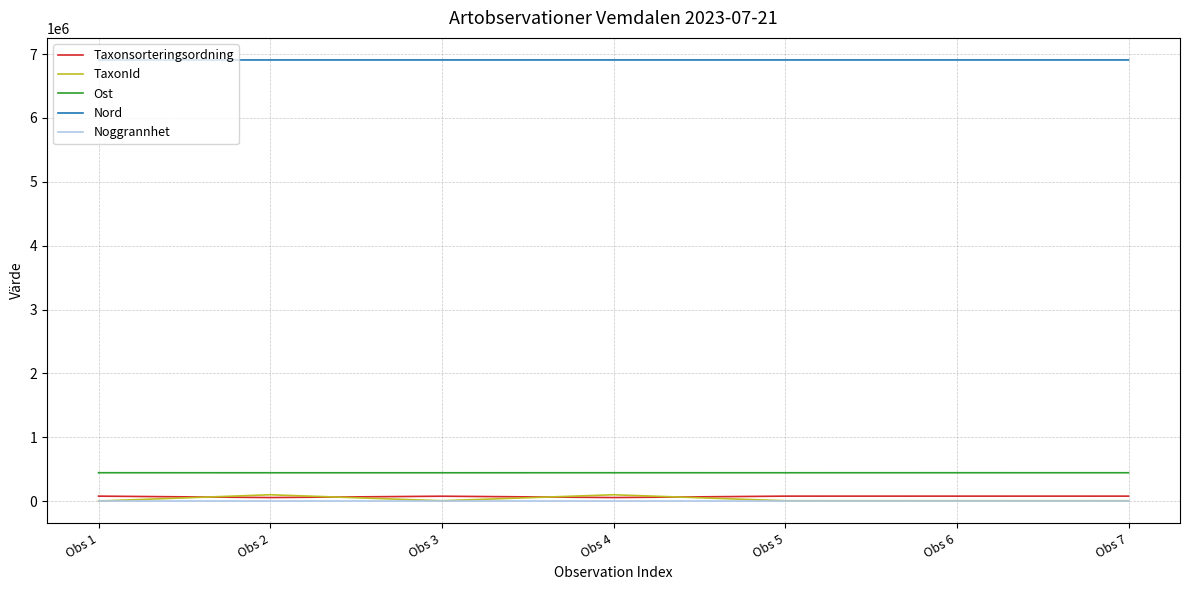

Which series has the largest total across all categories?

Nord